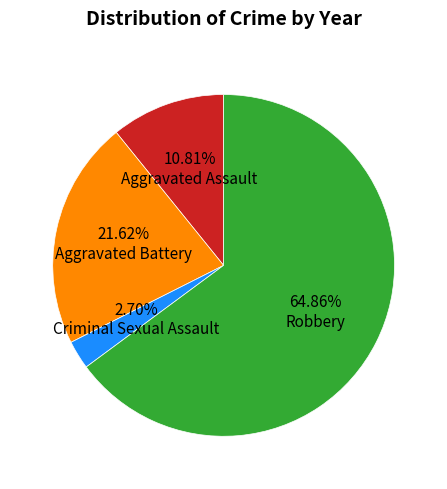

Is there any slice that represents more than half of the pie?

Yes